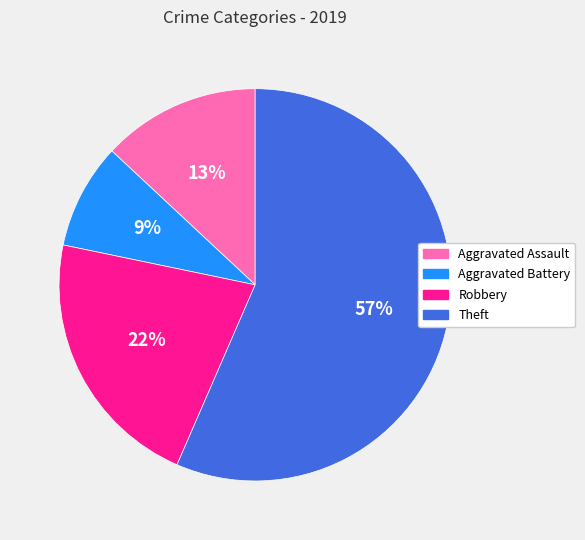

Does Robbery represent more than half of the total?

No